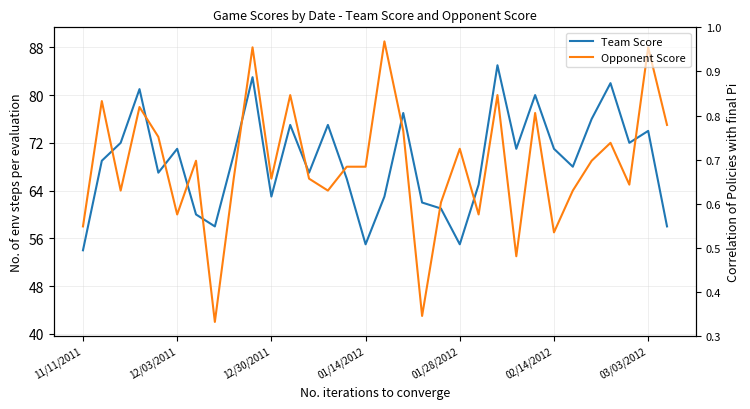

What is the smallest value displayed?

42